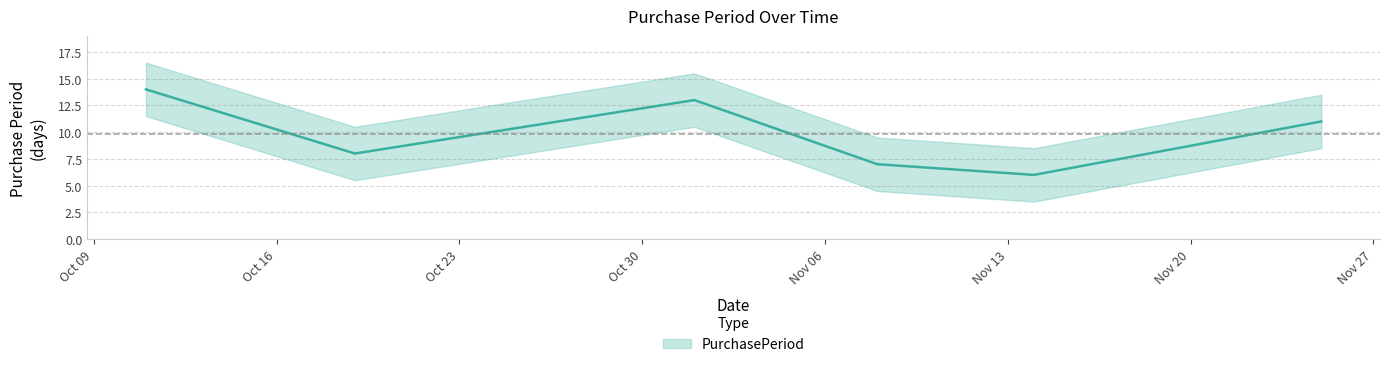

What is the maximum value shown in the chart?

14